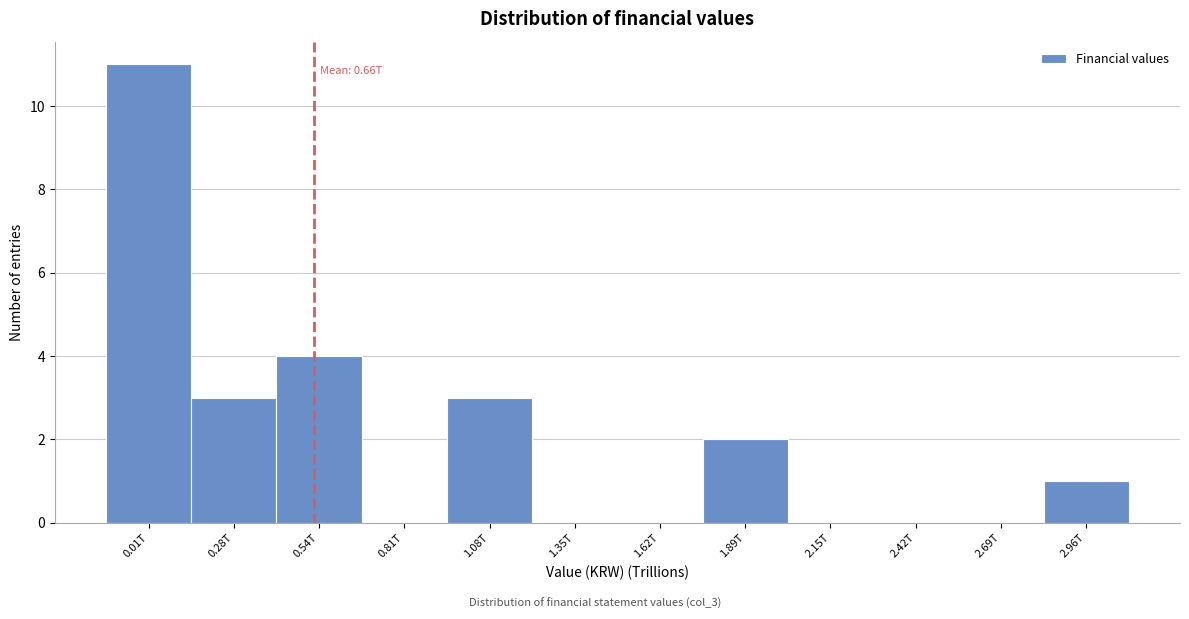

Reading left to right, extract all data points from this chart.

0.01T=11	0.28T=3	0.54T=4	0.81T=0	1.08T=3	1.35T=0	1.62T=0	1.89T=2	2.15T=0	2.42T=0	2.69T=0	2.96T=1